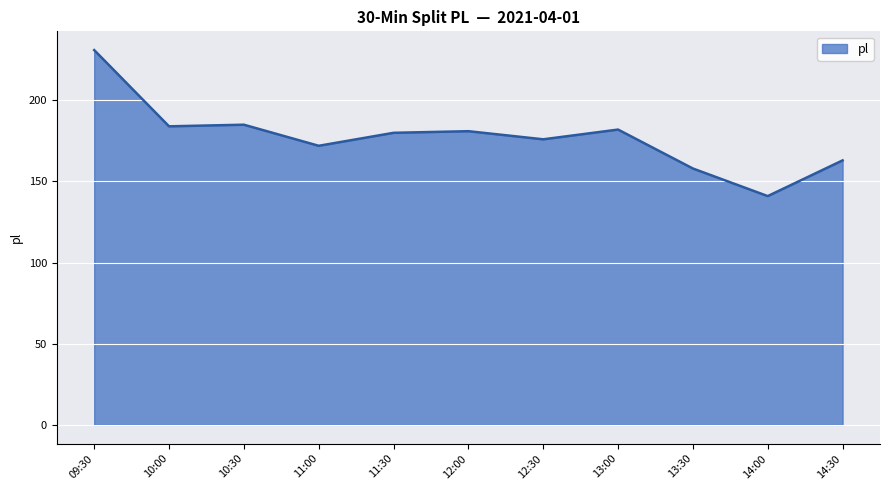

Which label corresponds to the smallest value in the chart?

14:00